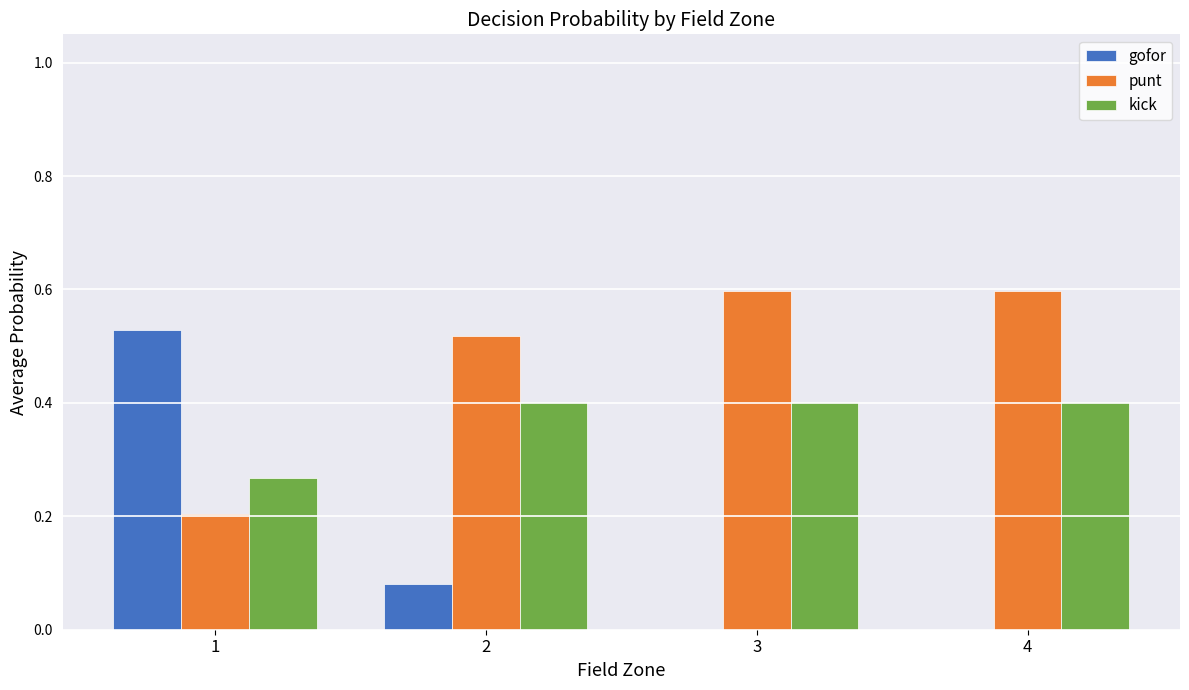

What is the sum of all kick values?

1.5